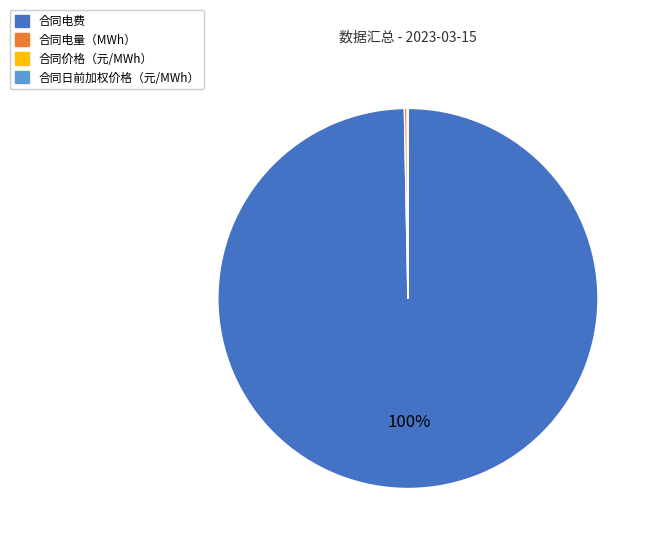

To the nearest percent, what is the difference between the largest and smallest slice percentages?

100%